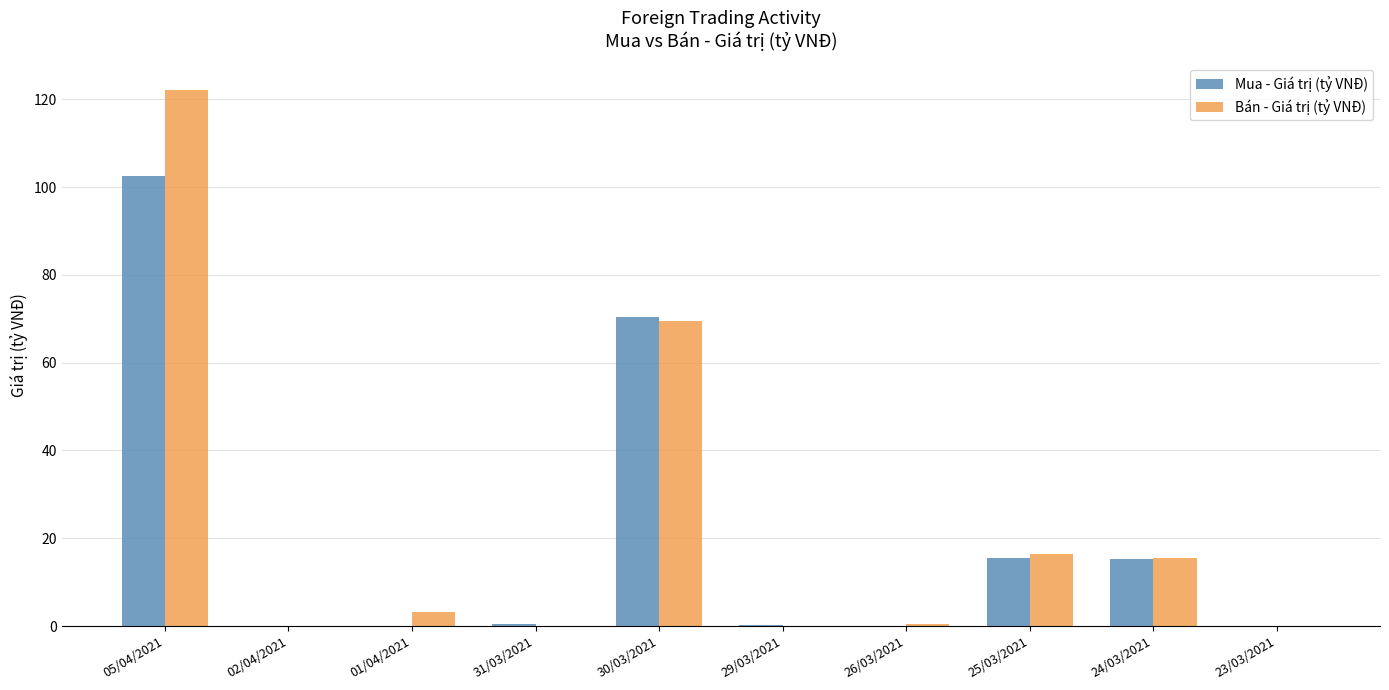

At which label is Bán - Giá trị (tỷ VNĐ) closest to 61?

30/03/2021